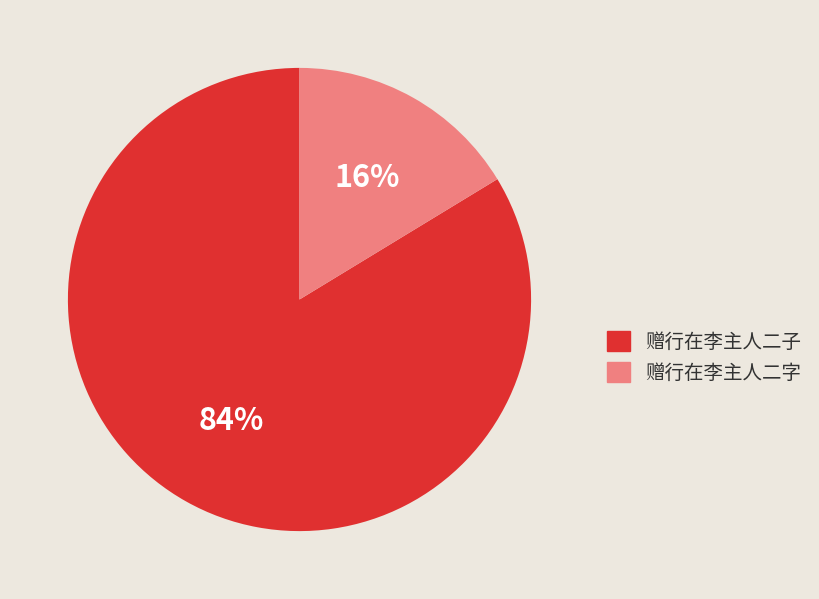

Rank the categories by value from highest to lowest.

赠行在李主人二子, 赠行在李主人二字